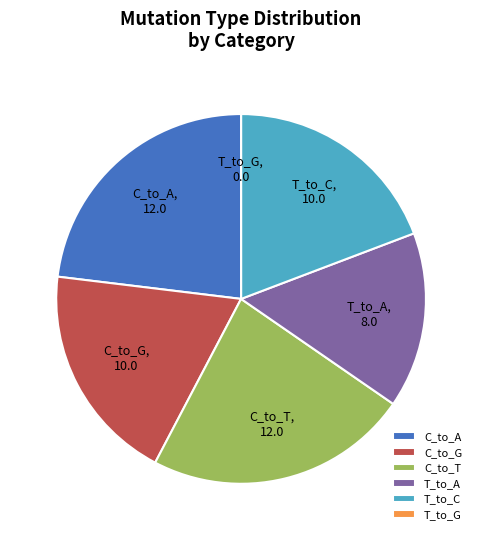

Is there any slice that represents more than half of the pie?

No